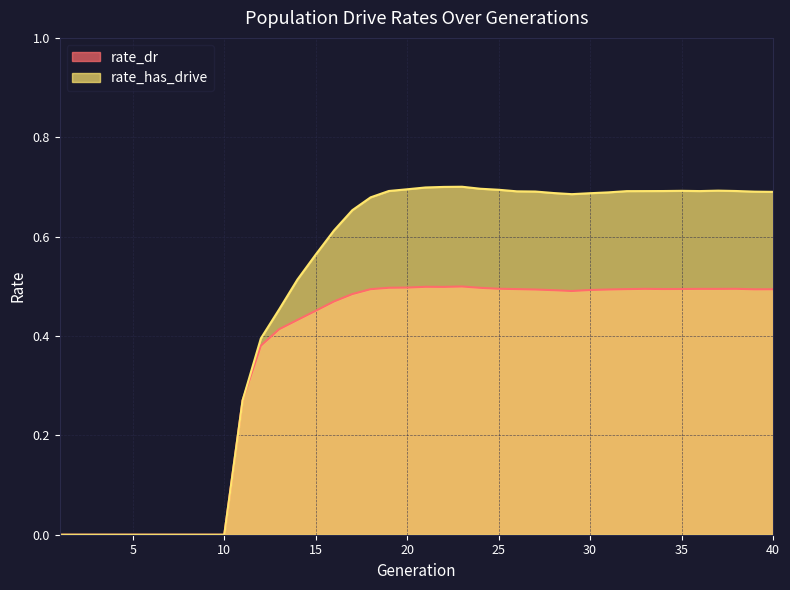

Does the chart display data point markers on the line(s)?

No